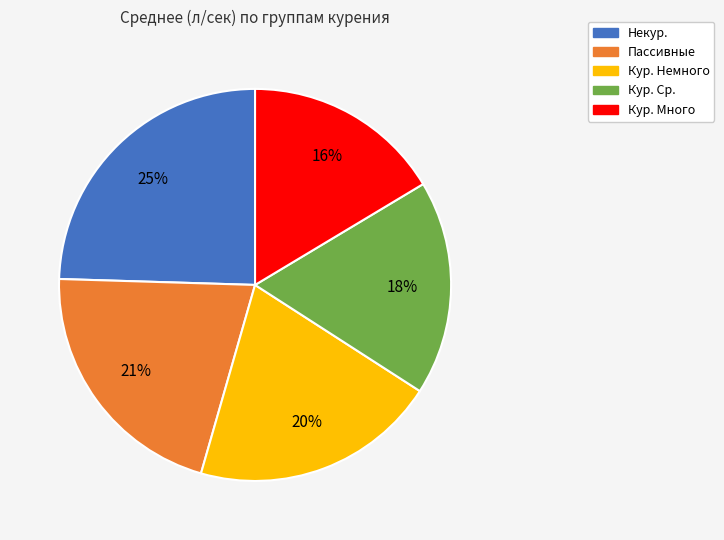

To the nearest percent, what percentage of the pie is Некур.?

25%